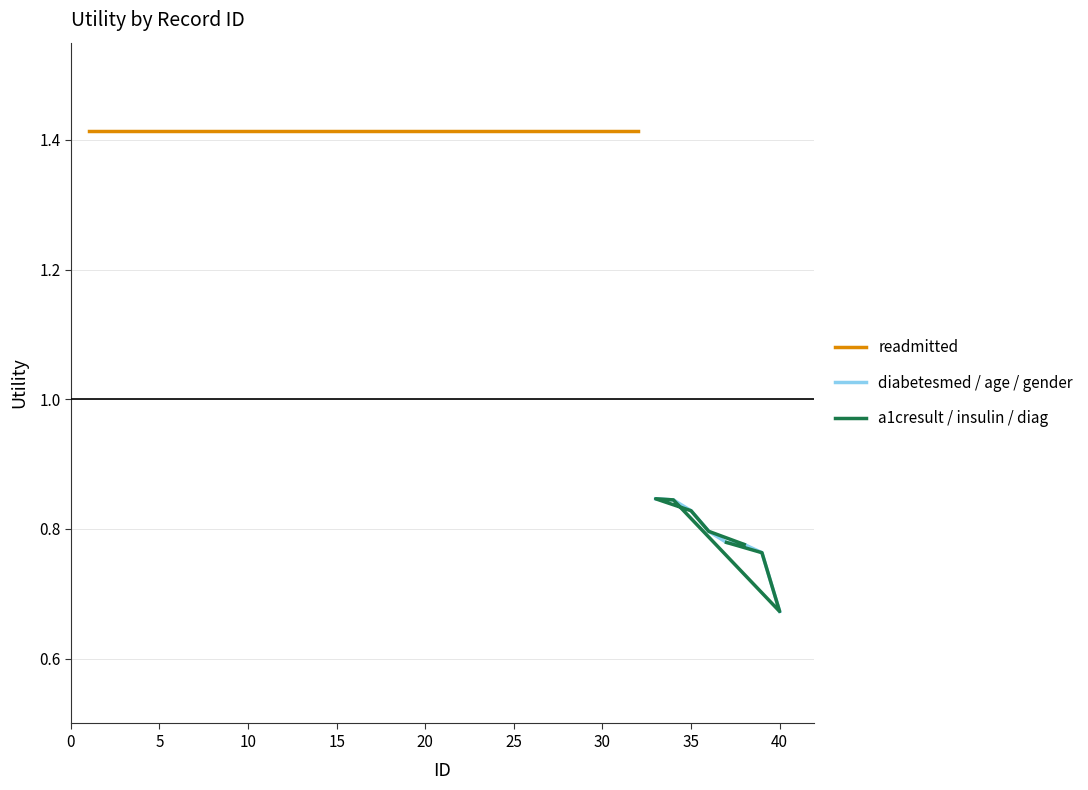

The value of a1cresult / insulin / diag at 40 is 0.2. True or false?

False